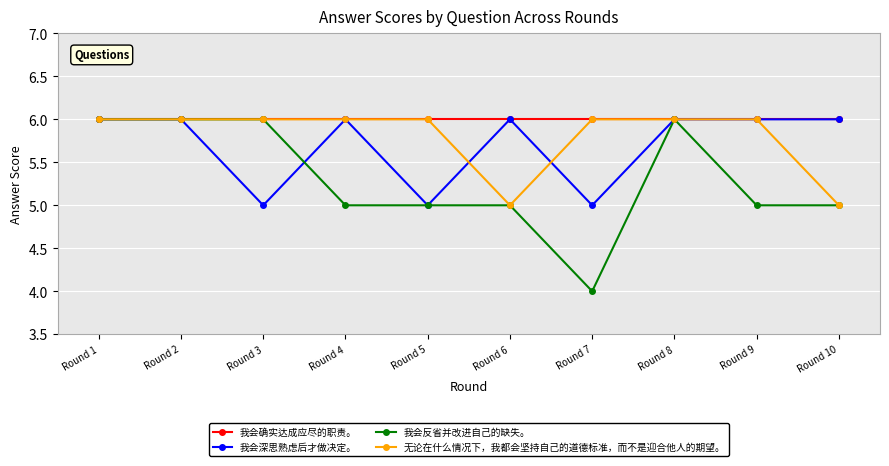

True or false: 我会反省并改进自己的缺失。 has more than 0 points higher than both neighbors.

True